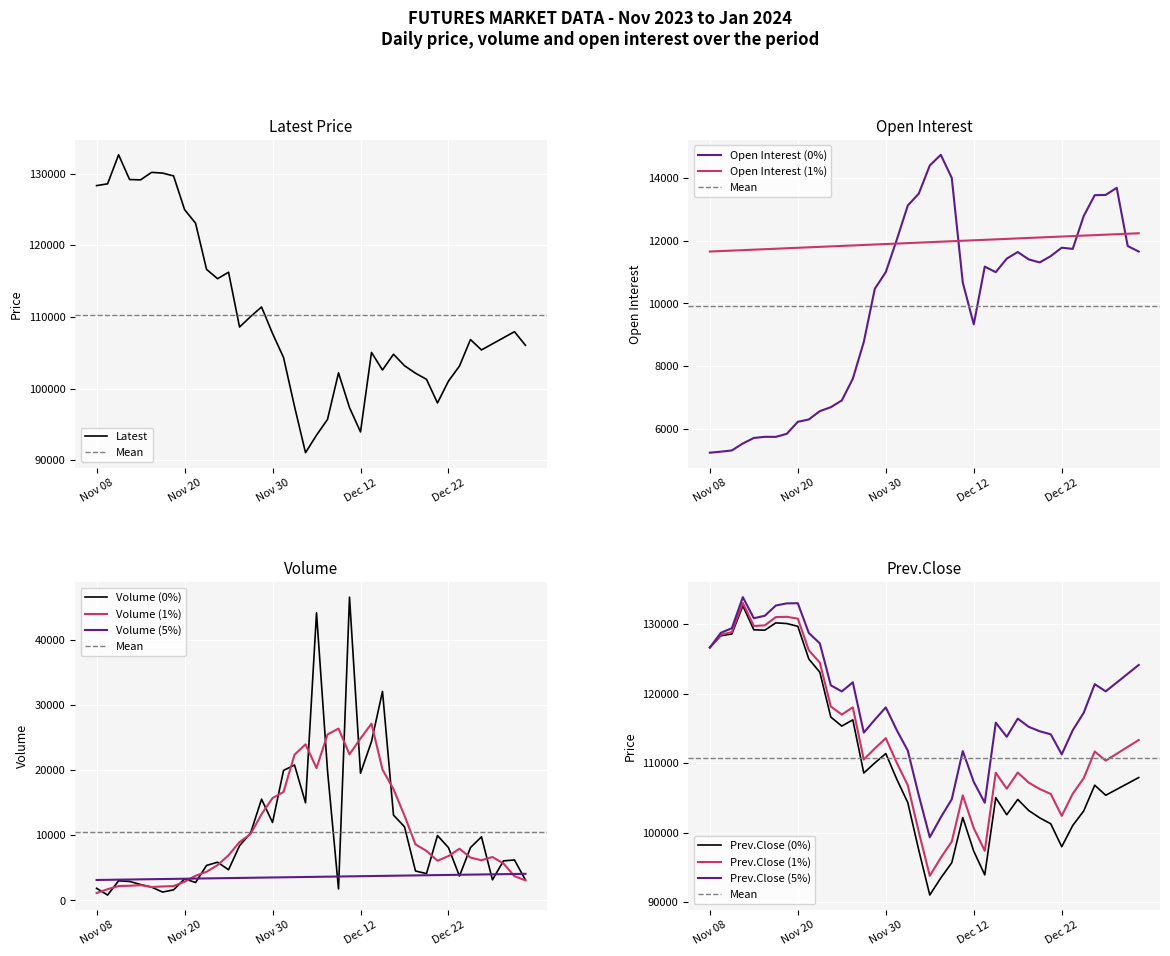

What is the approximate value of Latest at Nov 17?

129700